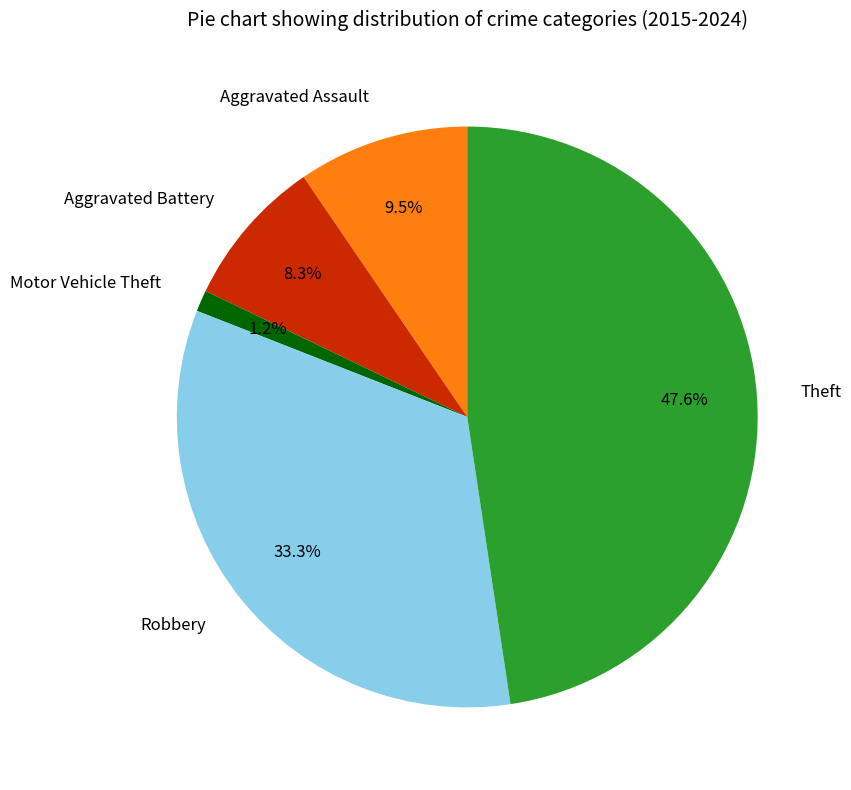

What is the largest slice in the pie chart?

Theft